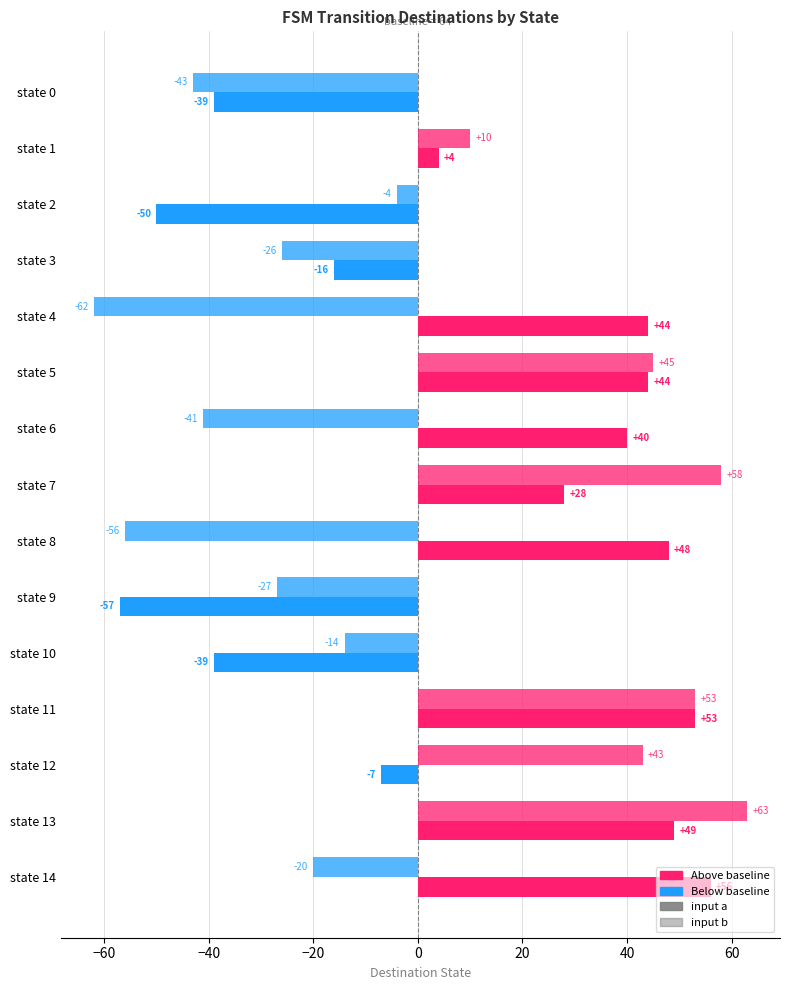

At which label does input a reach its minimum?

9